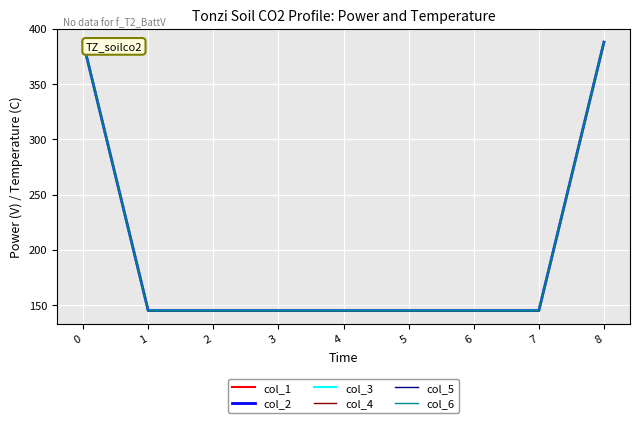

Is this an area chart (filled region under the line)?

No